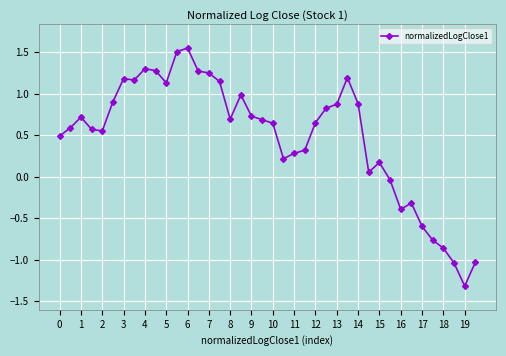

What is the smallest value displayed?

-1.3